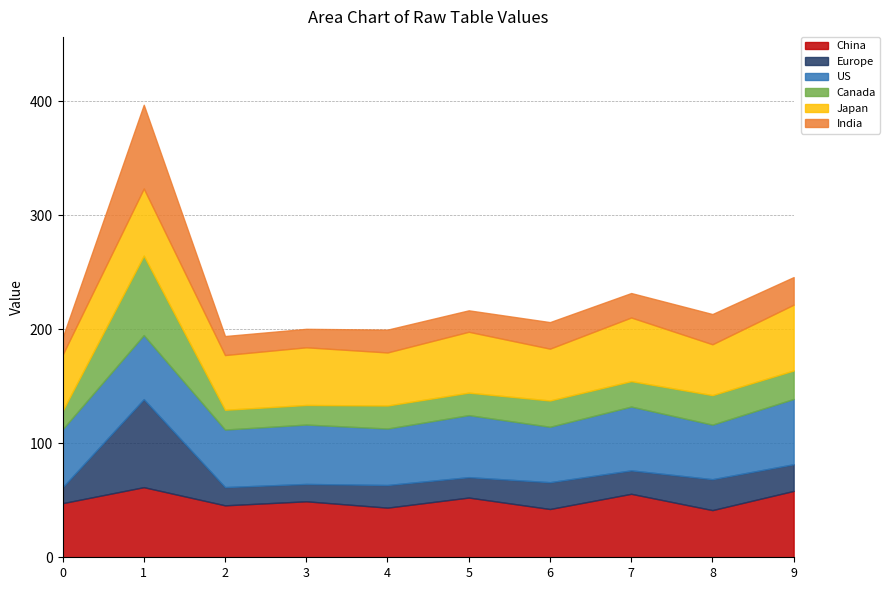

What is the maximum value for China?

61.5